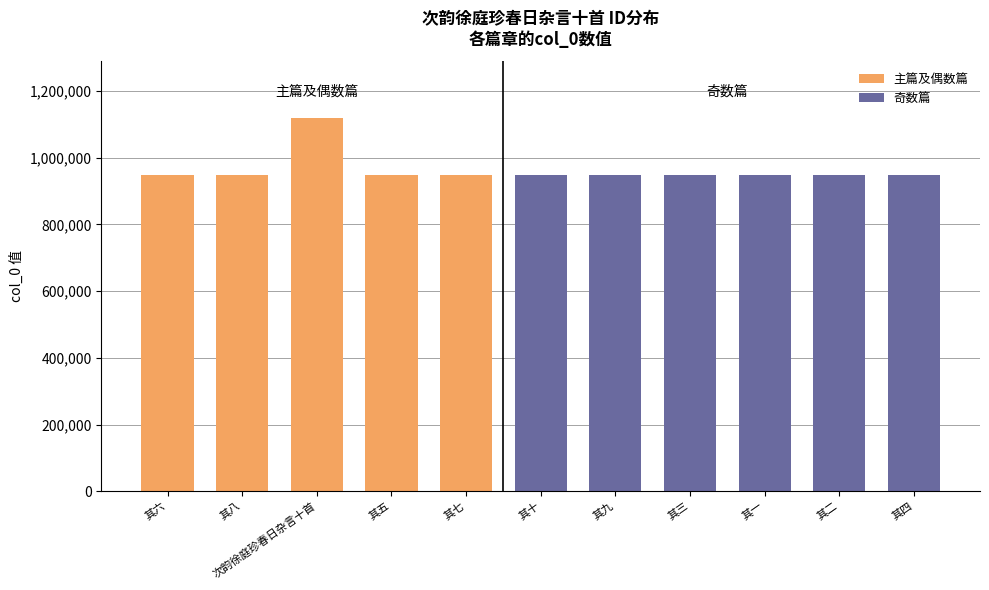

Approximately how many times larger is the value at 其五 compared to 其一?

1.0